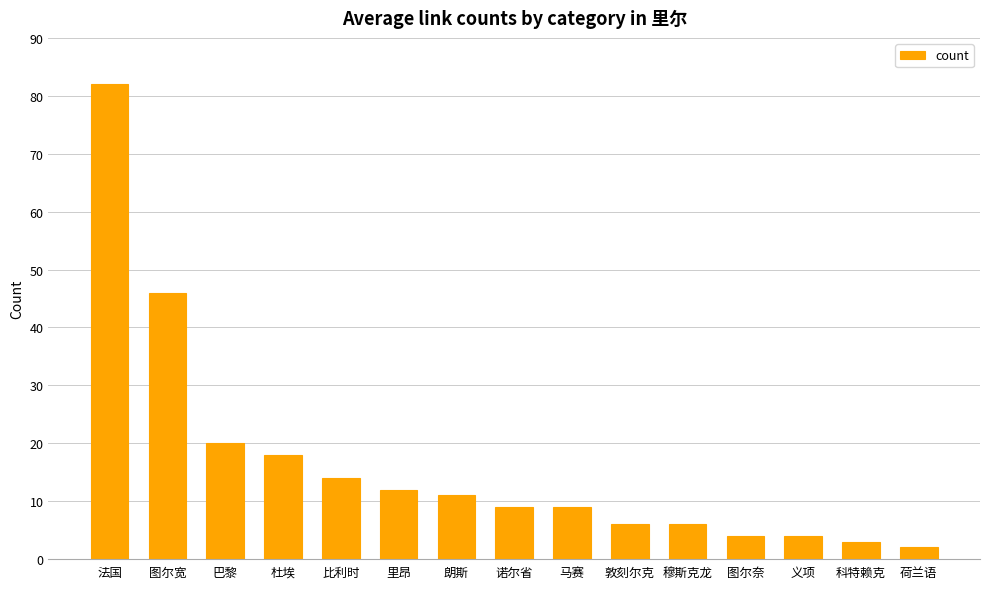

At which label is the value closest to 42?

图尔宽